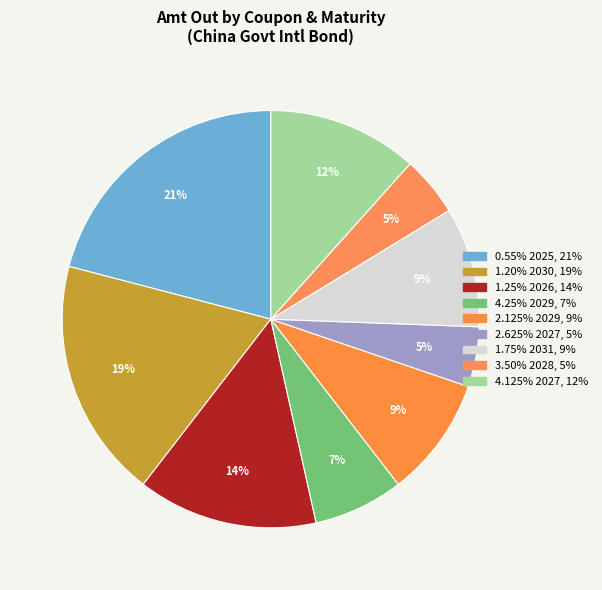

How many segments does this pie chart have?

9